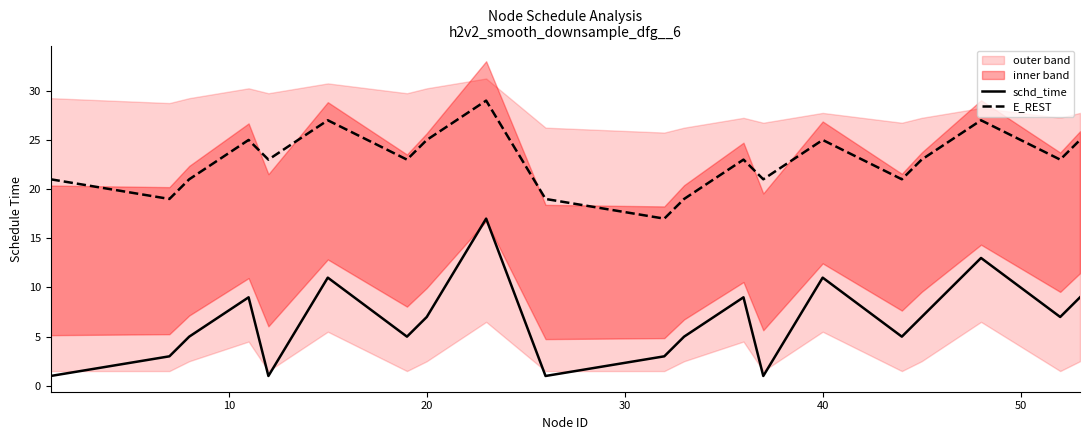

How many data points in schd_time are less than 7?

10